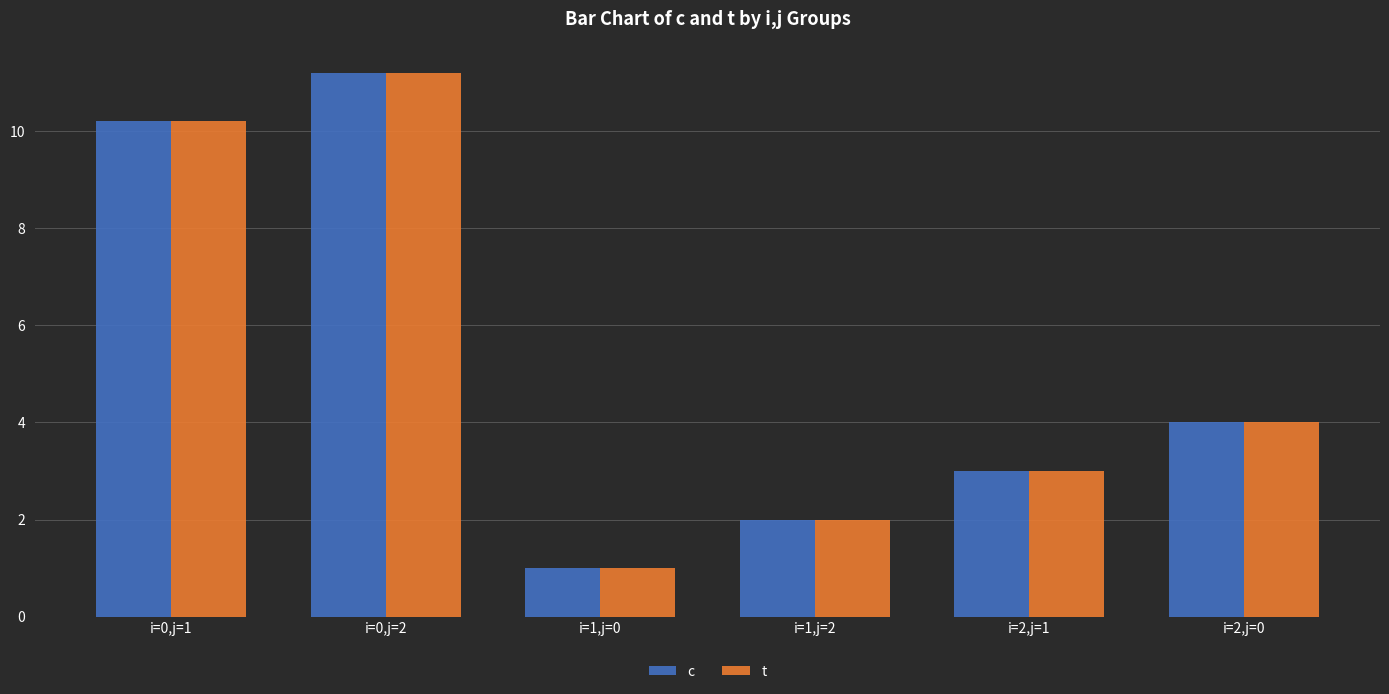

Where does the c series first go above 4?

i=0,j=1